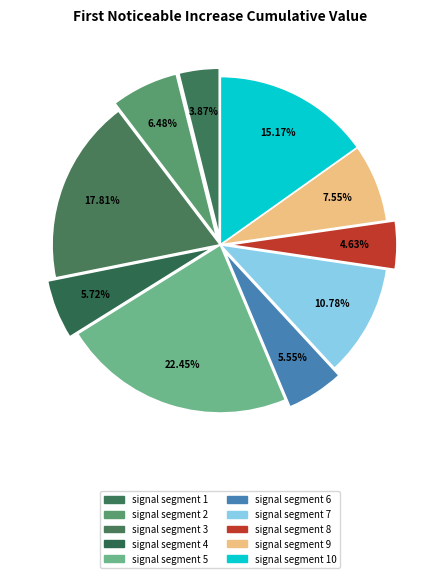

What is the largest slice in the pie chart?

signal segment 5